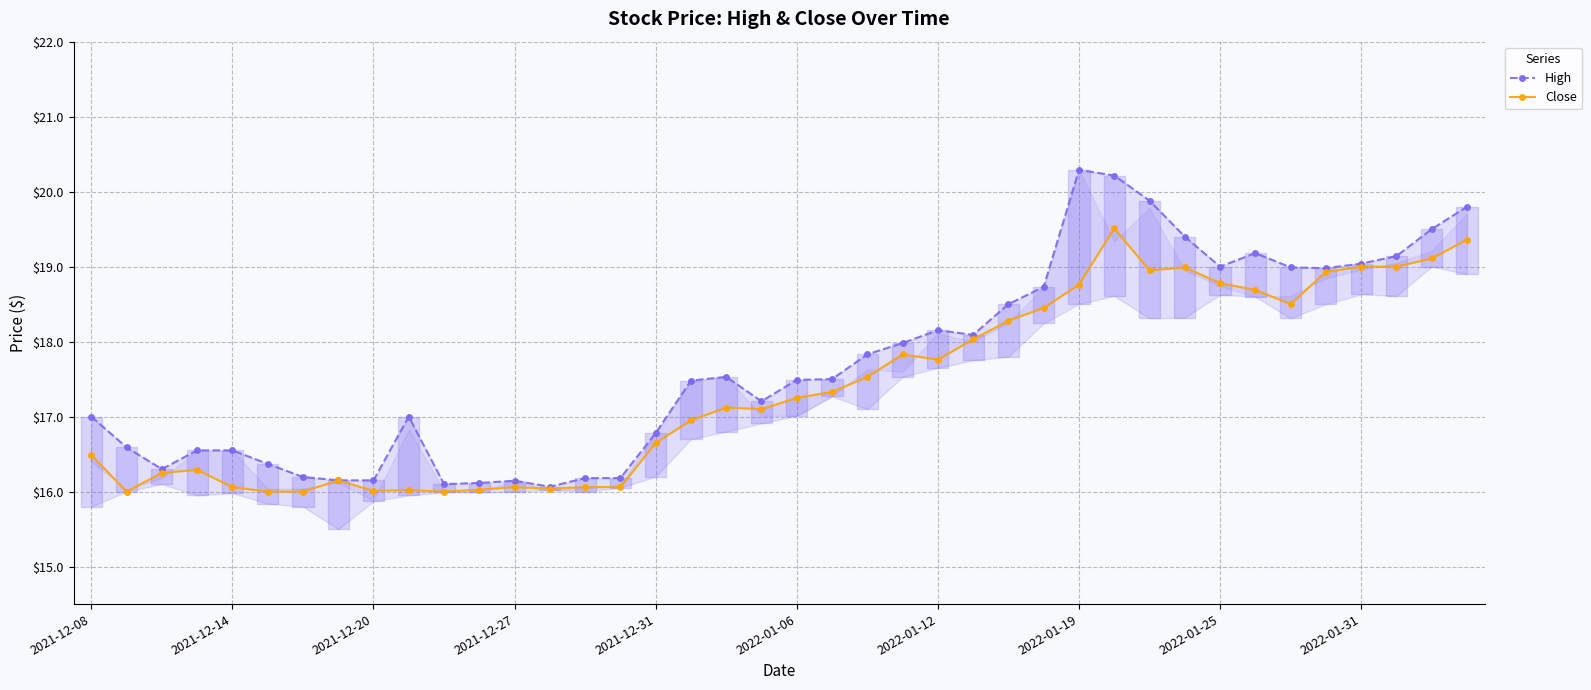

True or false: Close has more than 2 points higher than both neighbors.

True